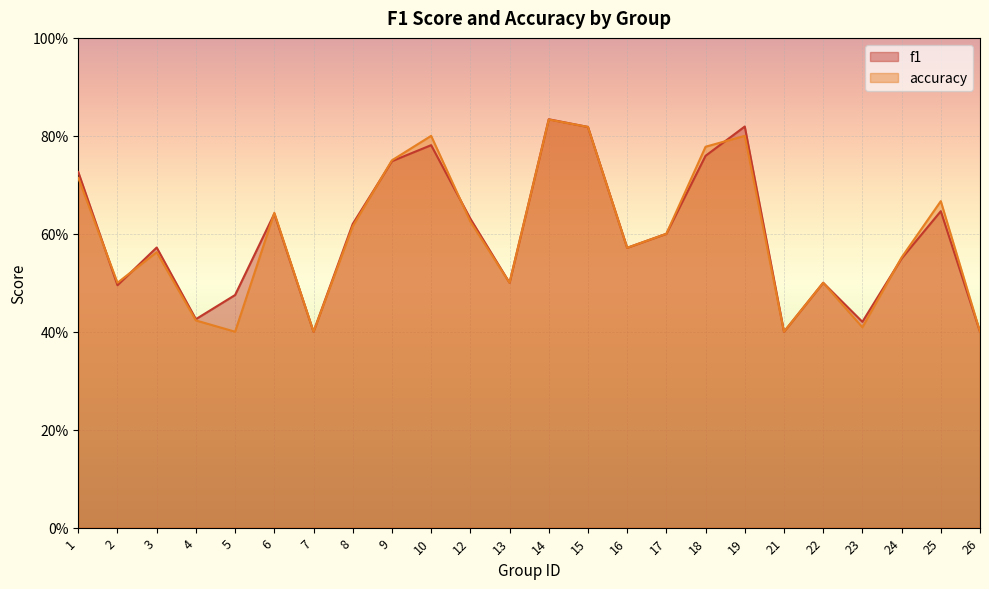

At which label is f1 closest to 0?

7